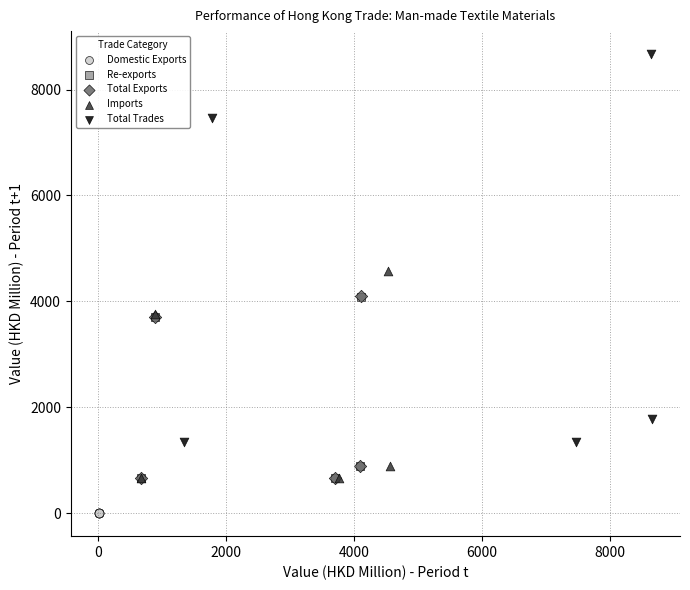

Which series contains the lowest Y value?

Domestic Exports